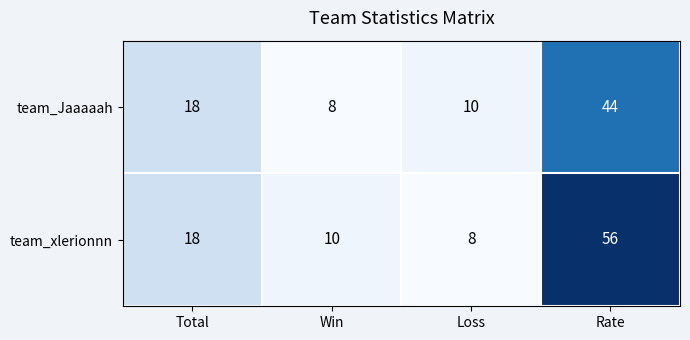

How many values in the team_Jaaaaah series are below 18?

2